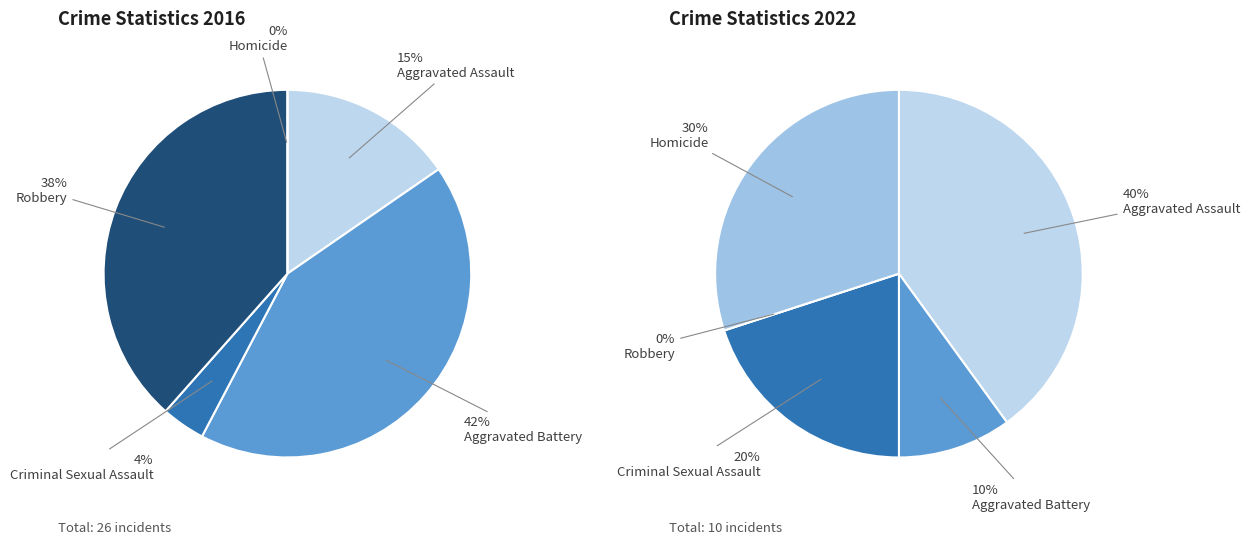

Which series changed the most between Aggravated Assault and Homicide?

values_2016